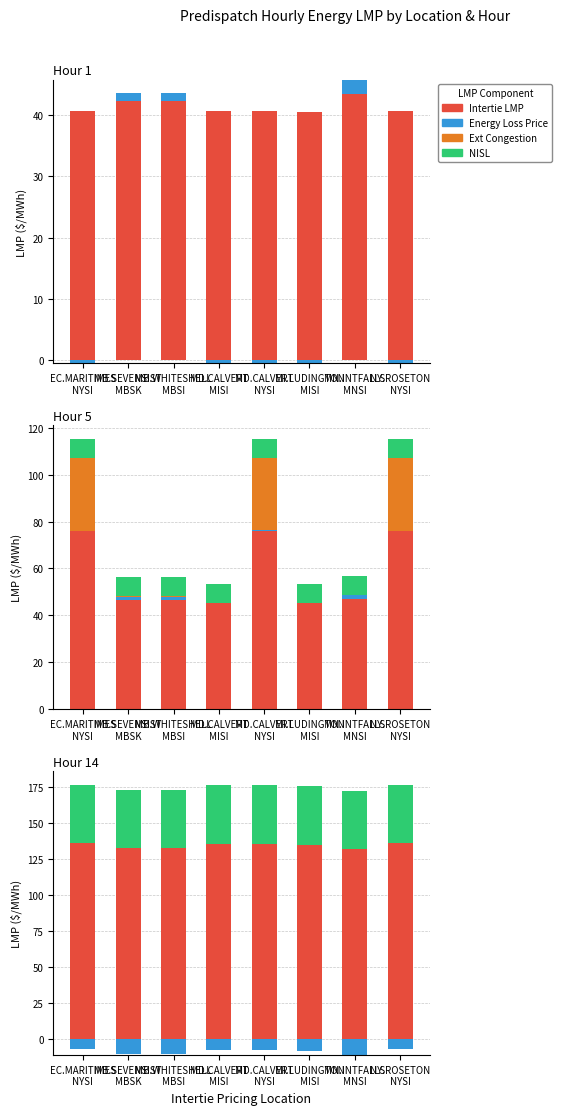

At which category is the sum across all series the highest?

EC.MARITIMES
NYSI